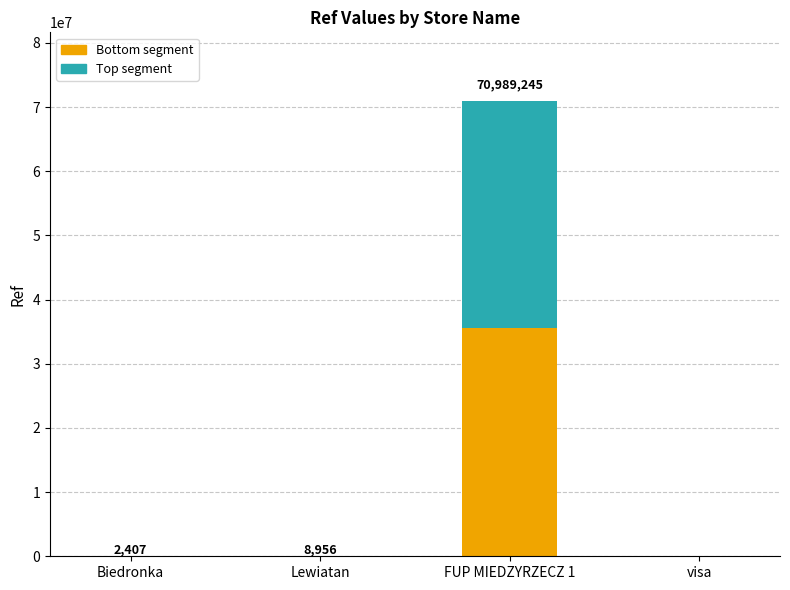

What is the sum of all Bottom segment values?

35500304.0